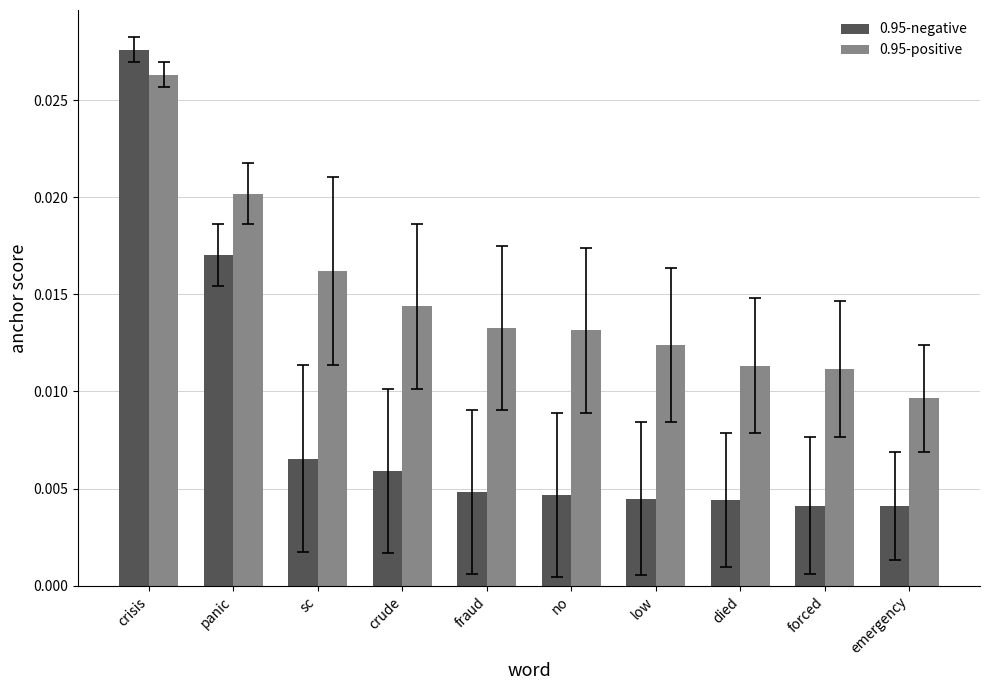

Which series has the largest range (max minus min)?

0.95-negative